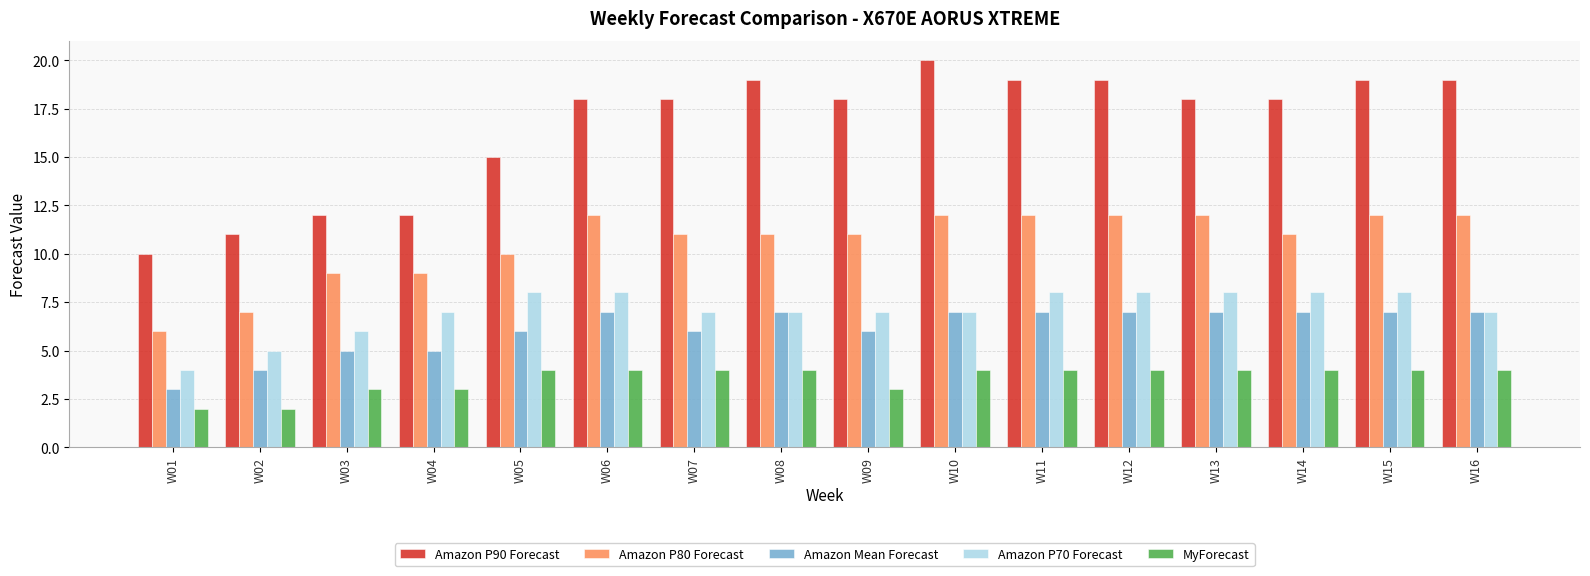

What is the difference between the maximum and minimum values in the Amazon Mean Forecast series?

4